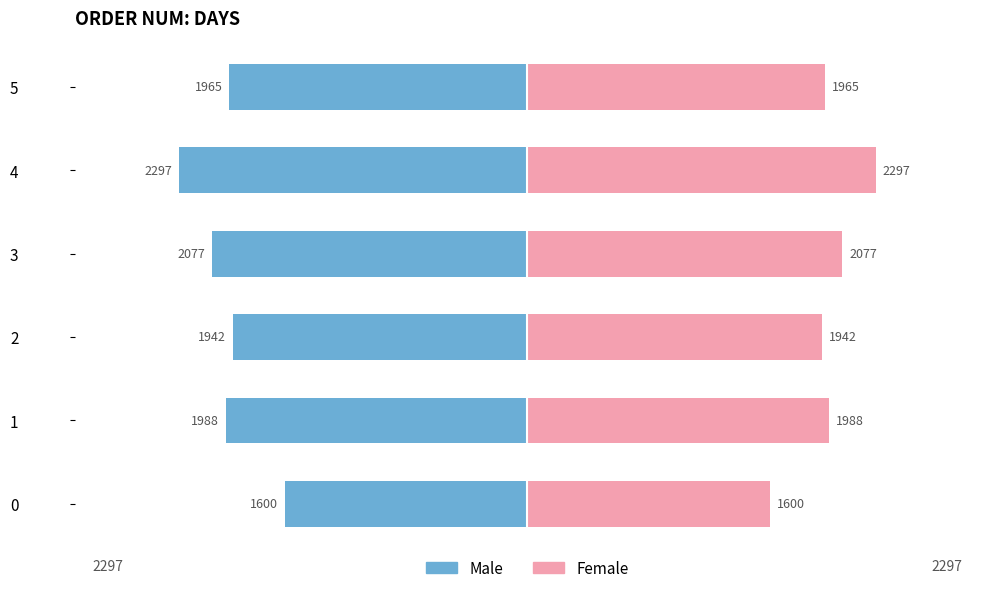

The Female series shows 3099.2 at 5. True or false?

False